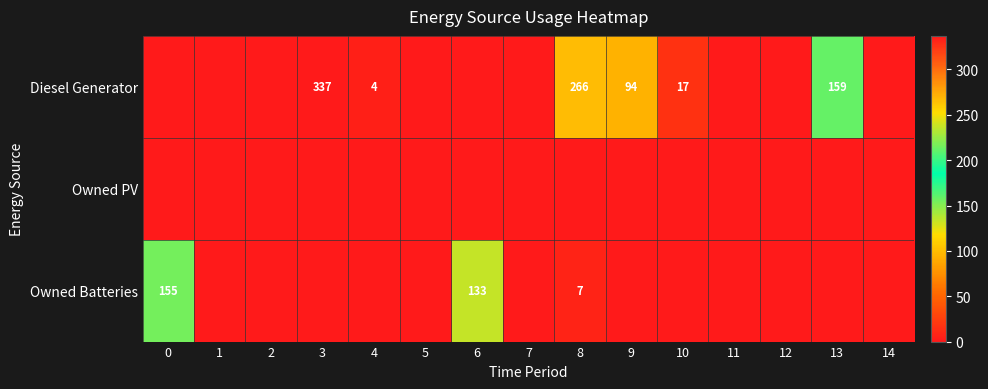

The Diesel Generator series shows 23 at 10. True or false?

False